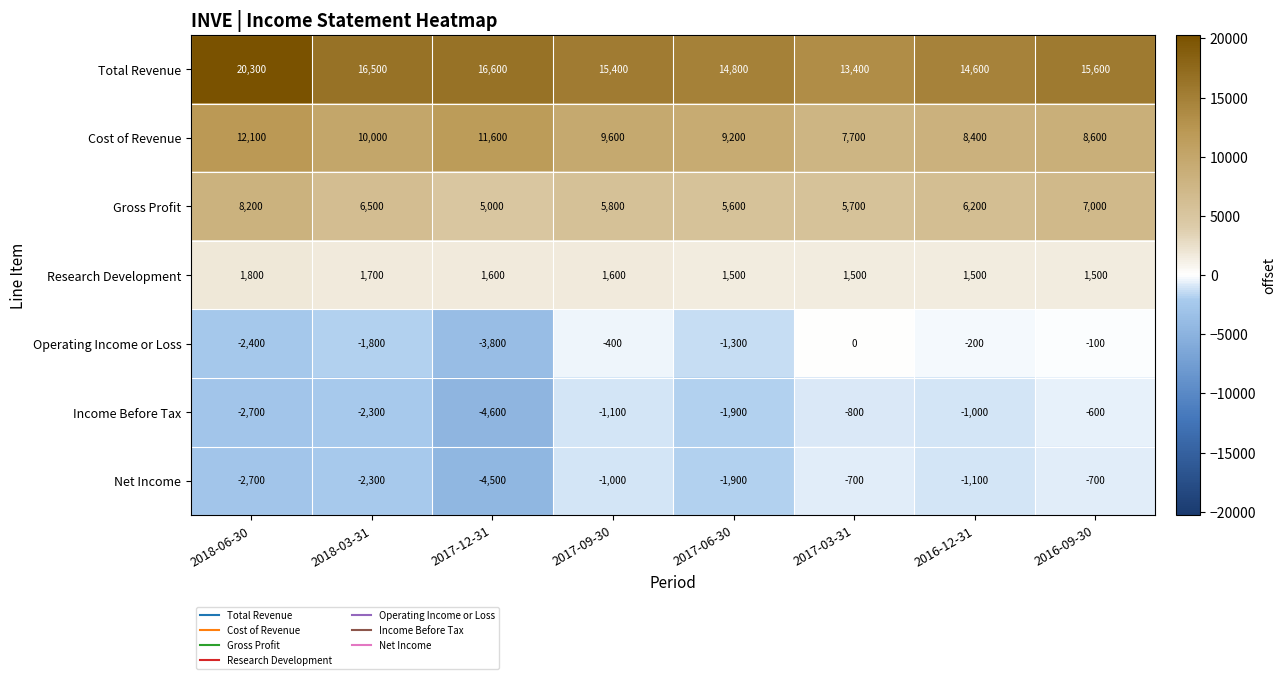

What is the spread (max minus min) of values at 2018-06-30?

23000